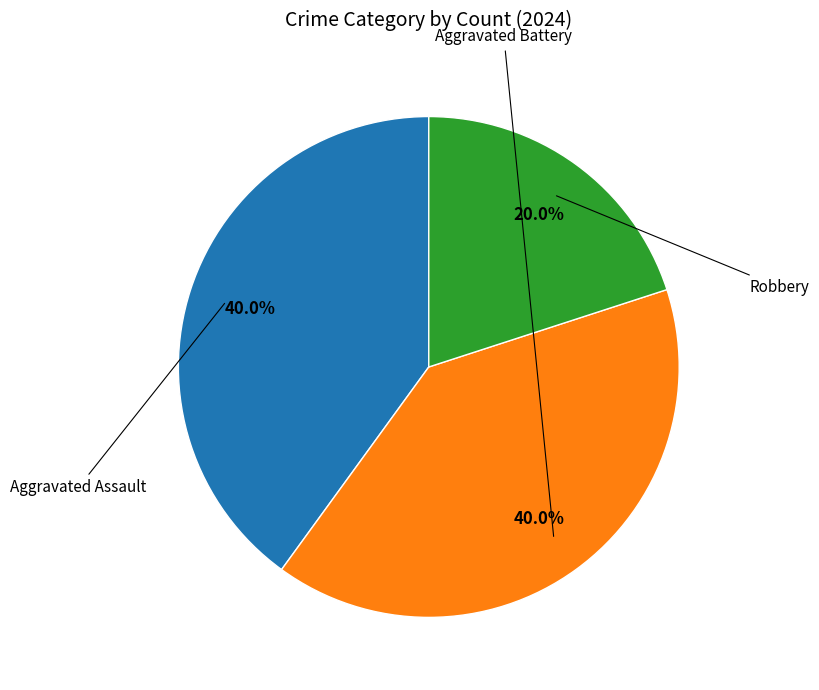

Is there a majority slice in this chart?

No